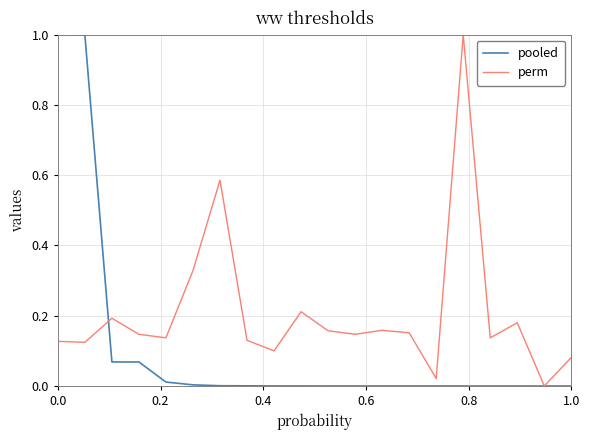

What is the greatest value displayed?

1.0